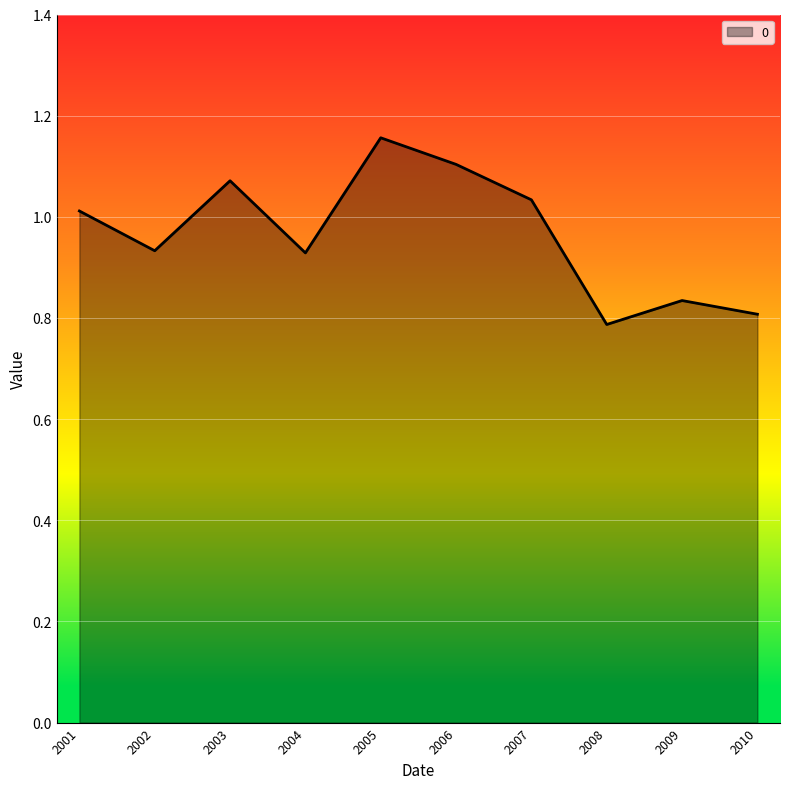

How many values are below 1?

5